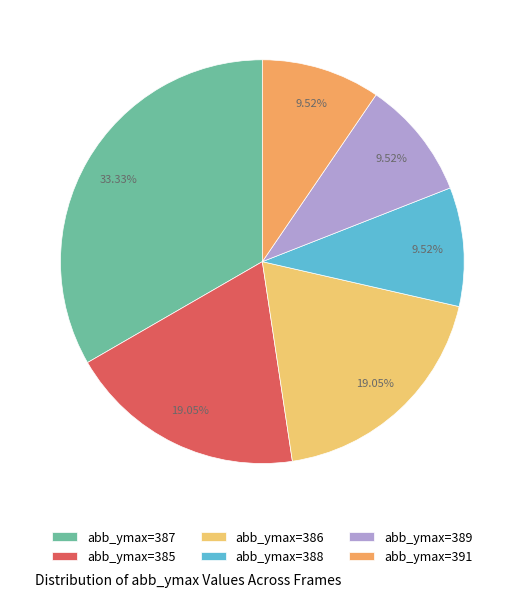

How many segments does this pie chart have?

6